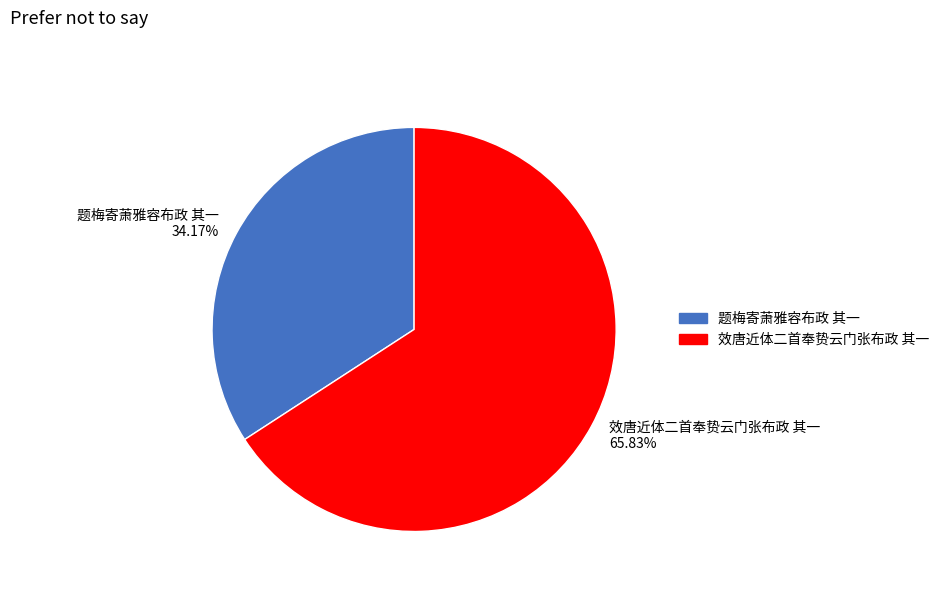

Is it true that 效唐近体二首奉贽云门张布政 其一 is 66% of the pie?

True